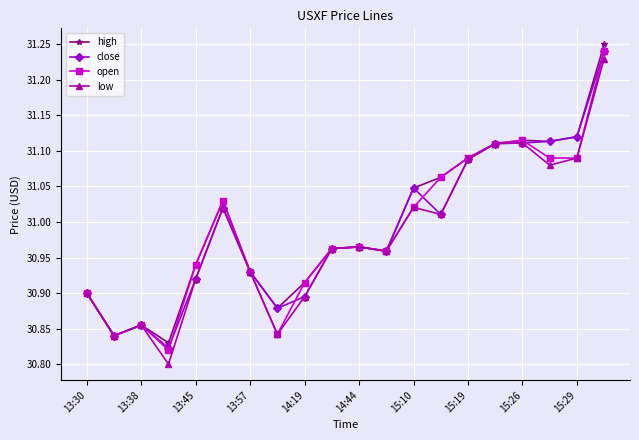

At how many categories does at least one series exceed 31?

9